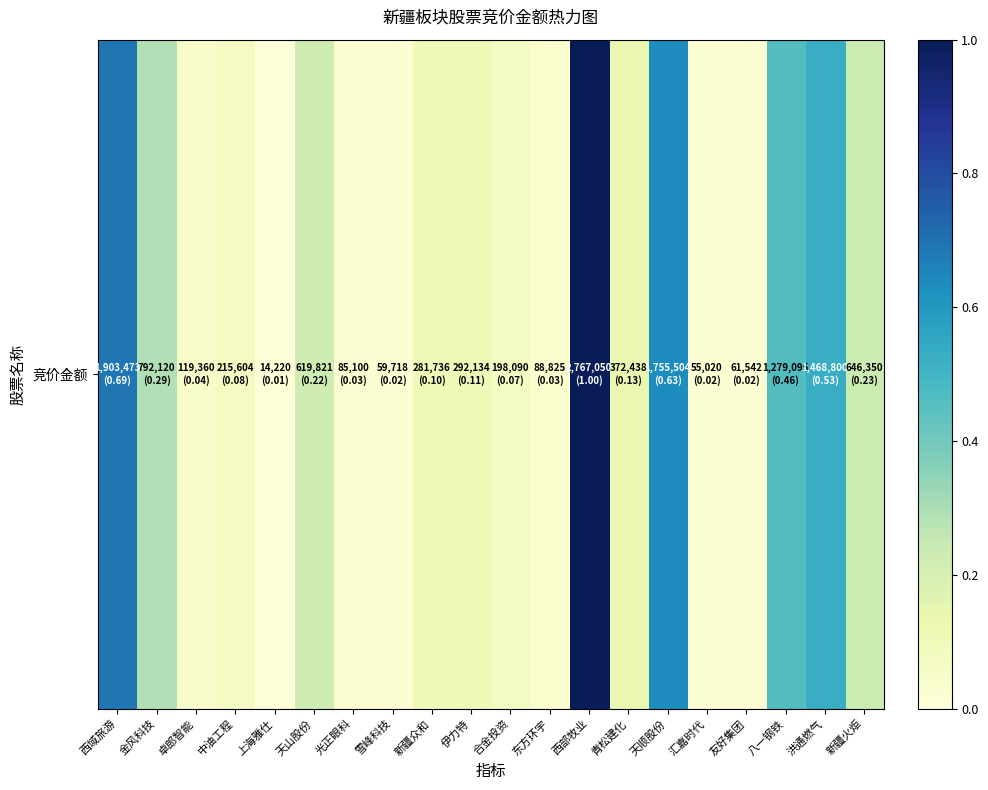

The value at 西部牧业 is 0.4. True or false?

False